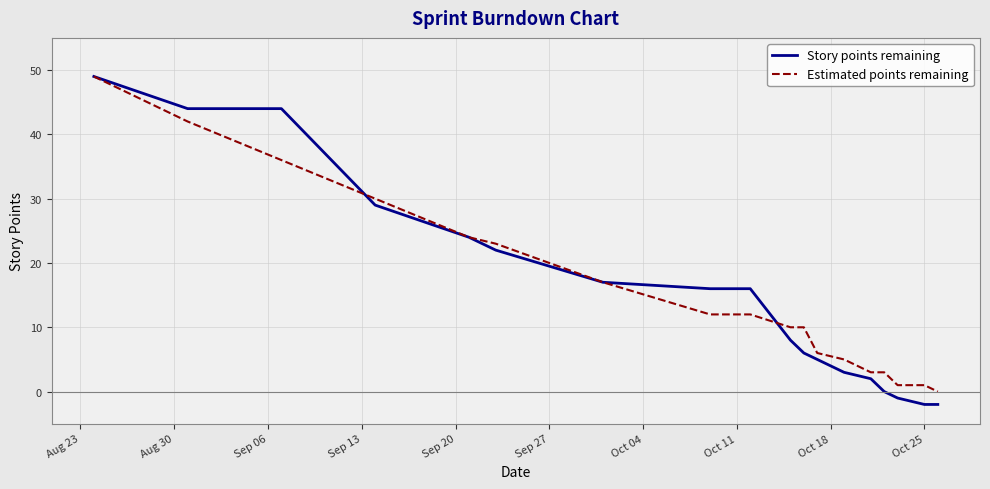

What is the highest value of the Story points remaining series?

49